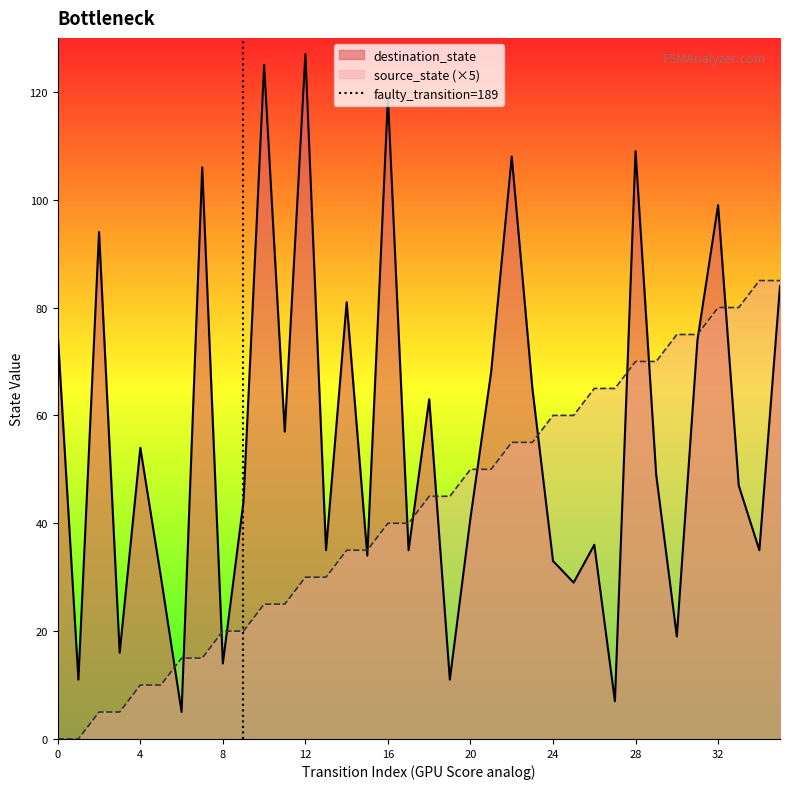

How many data points are less than 1?

1